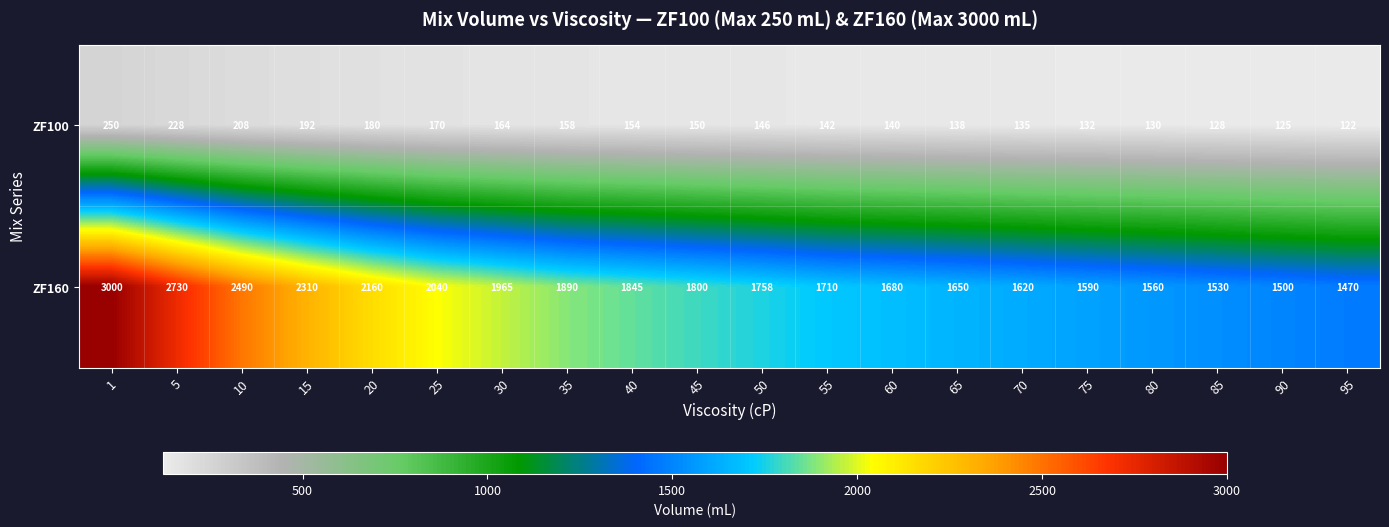

Between 30 and 35, which series saw the biggest shift?

ZF160